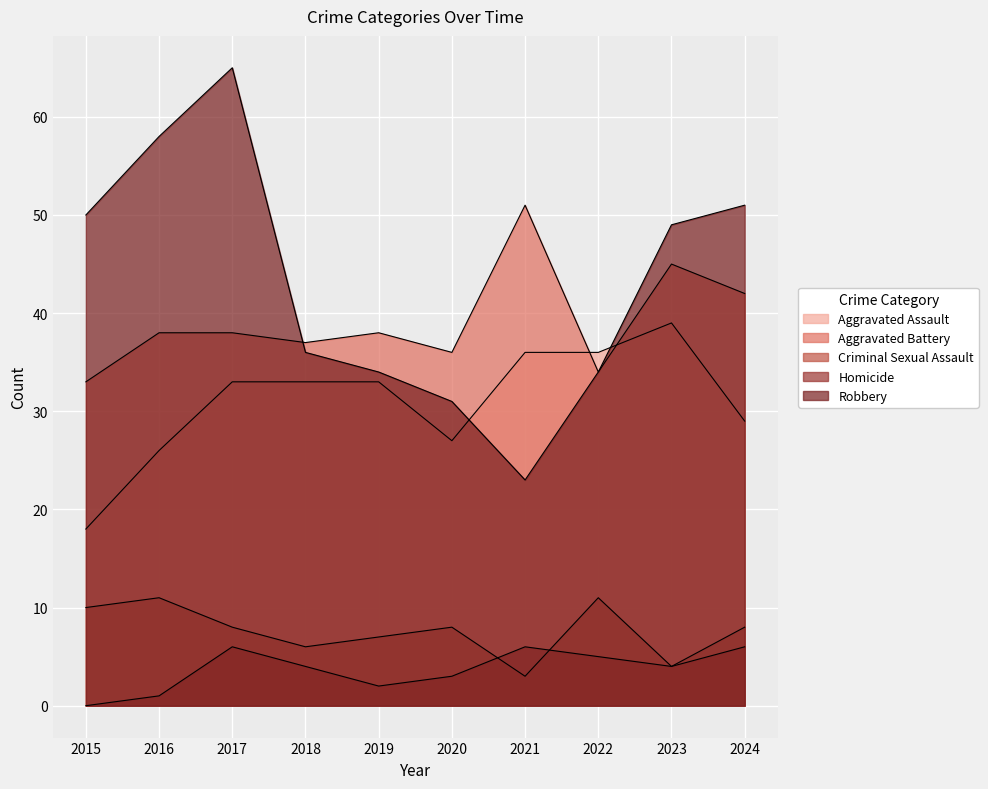

List the labels in order of Aggravated Battery value, largest first.

2021, 2023, 2024, 2016, 2017, 2019, 2018, 2020, 2022, 2015